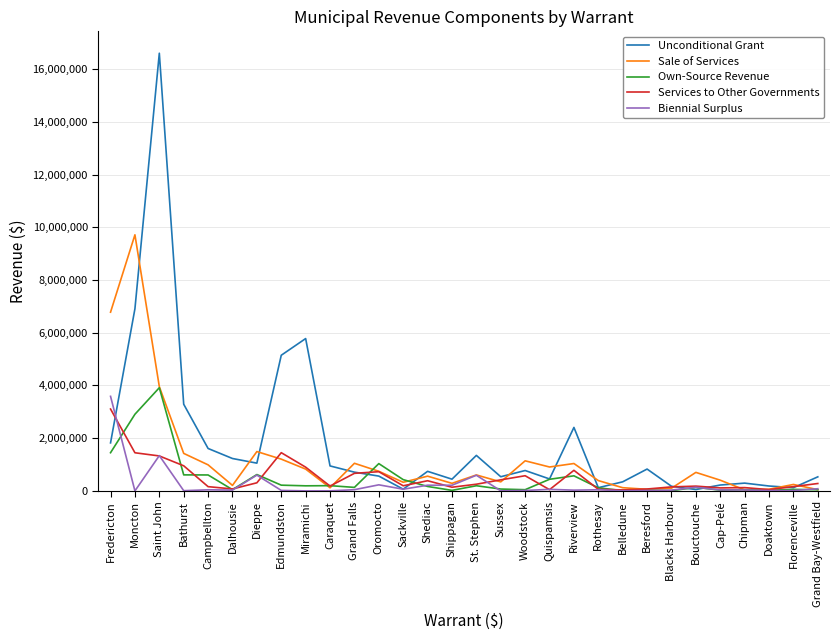

Which category has the highest value in the Sale of Services series?

Moncton